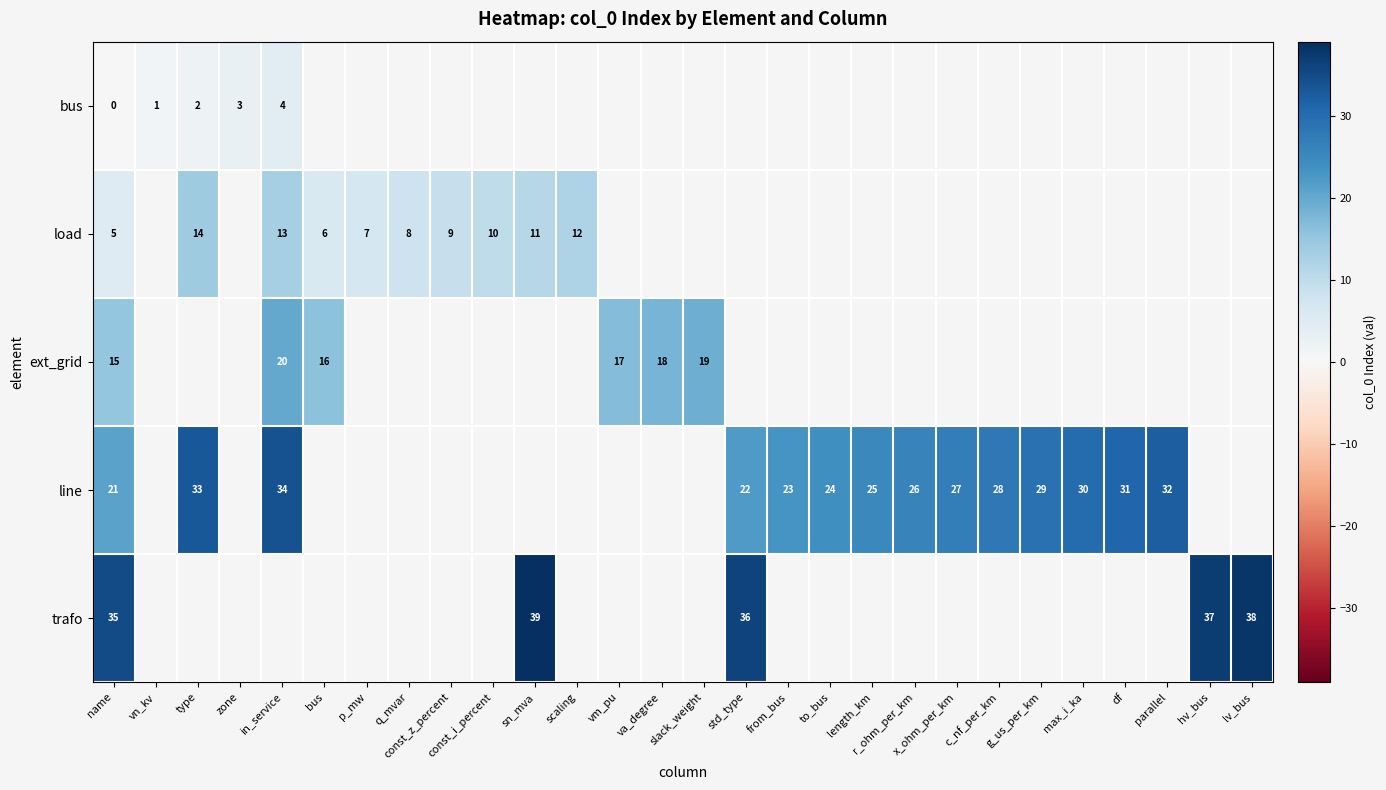

What is the sum of the load values at in_service and p_mw?

20